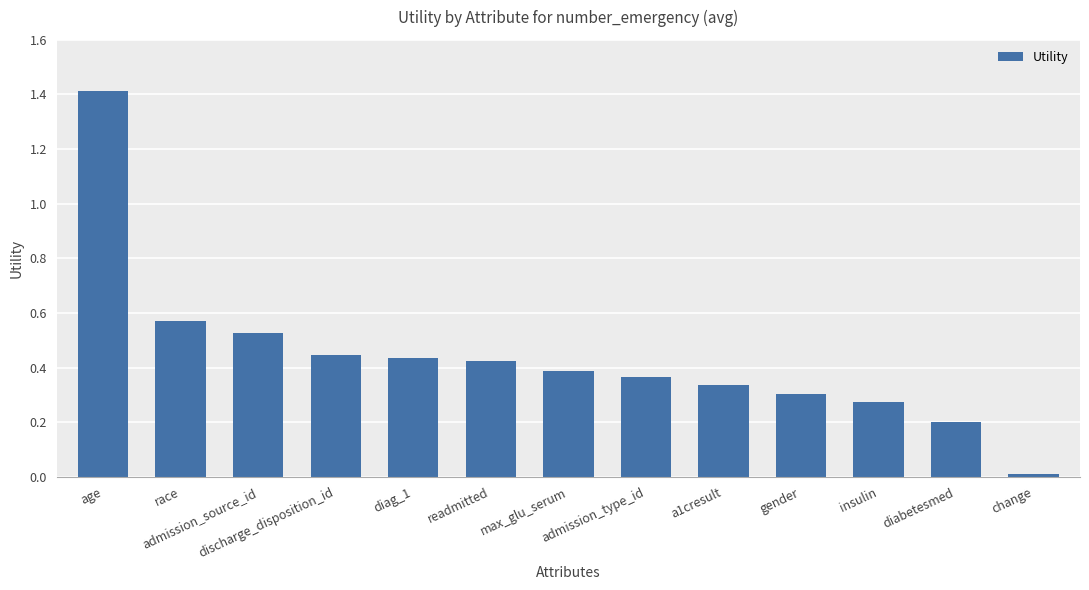

What is the difference between the maximum and minimum values?

1.4